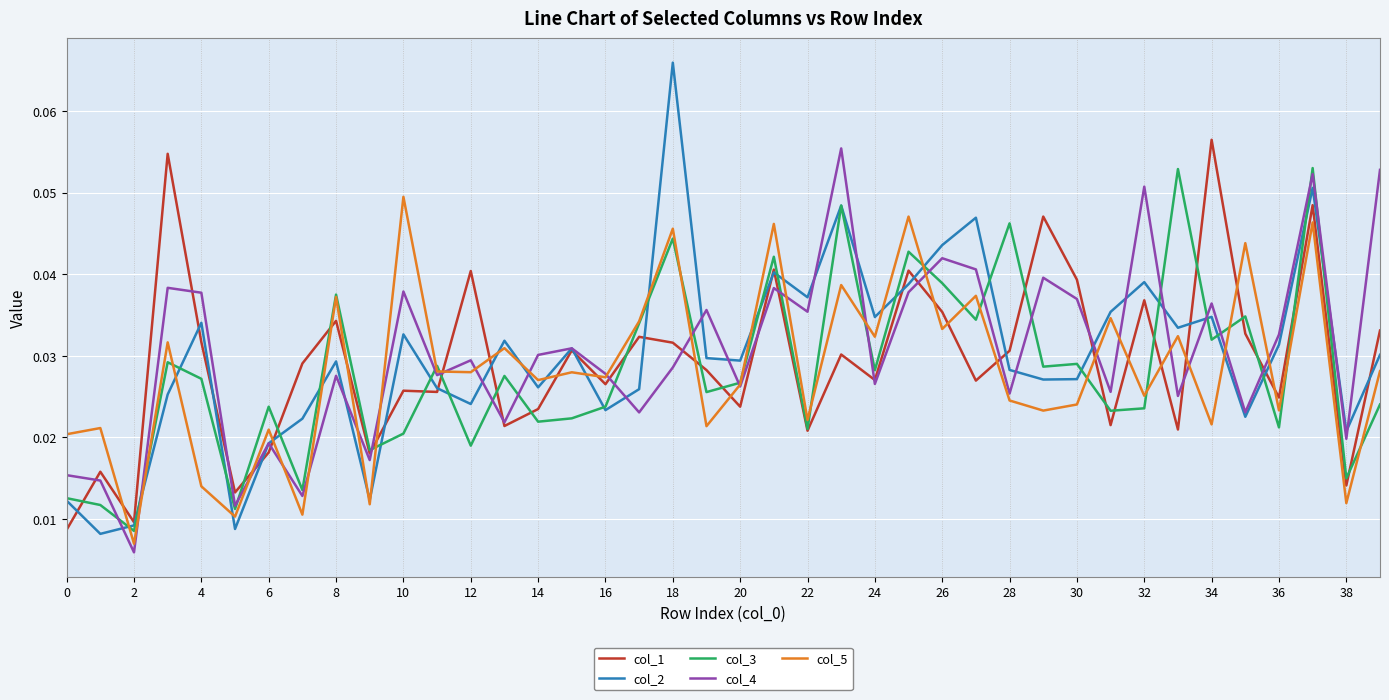

Which series ends up on top after the final intersection of col_5 and col_4?

col_4